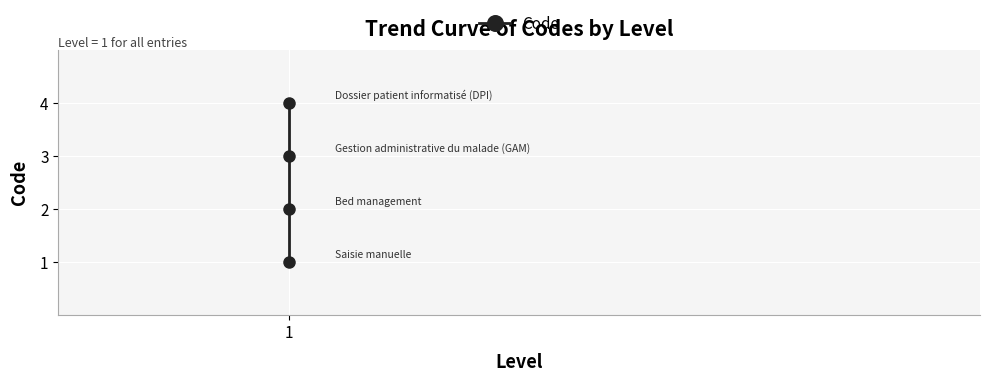

What is the approximate value at 1?

1